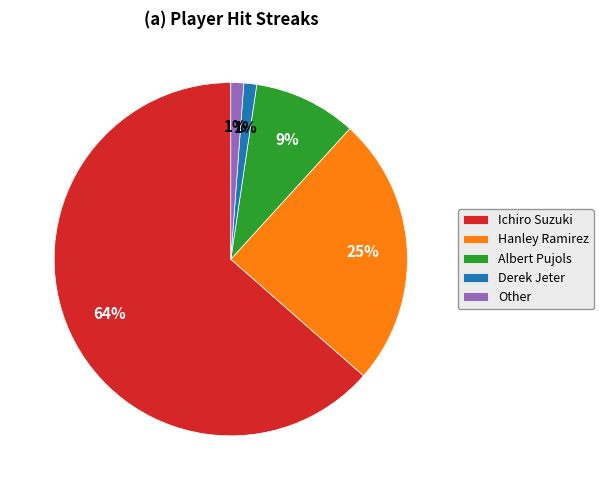

To the nearest percent, what percentage of the pie is Albert Pujols?

9%